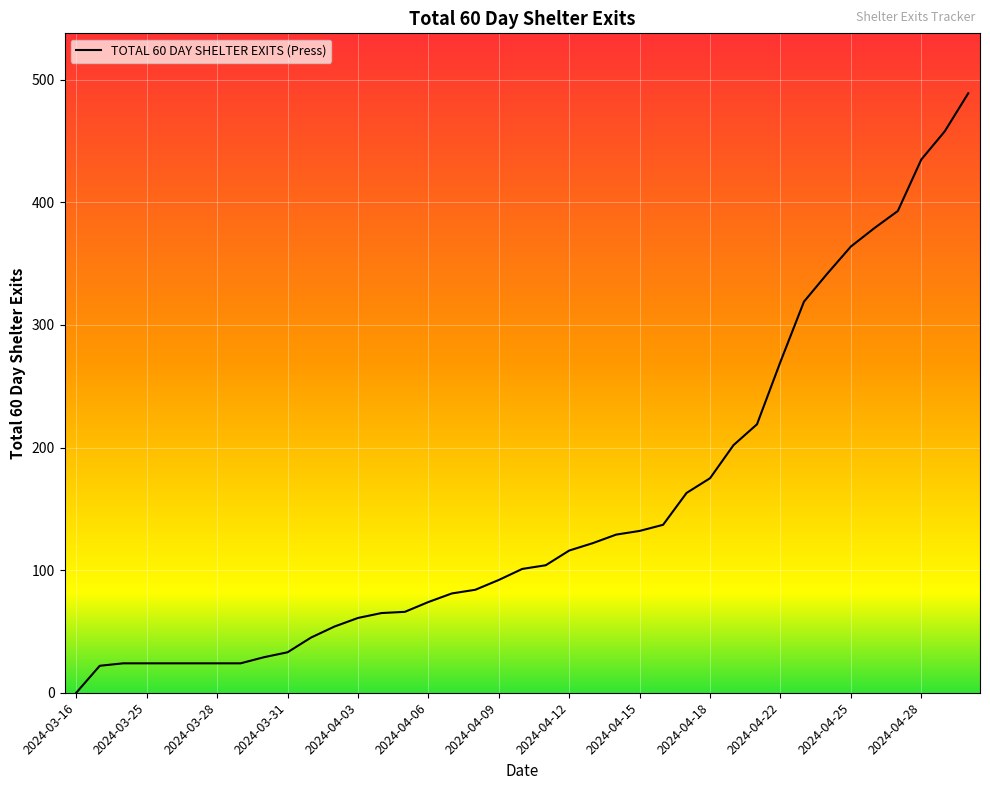

What is the difference between the maximum and minimum values?

489